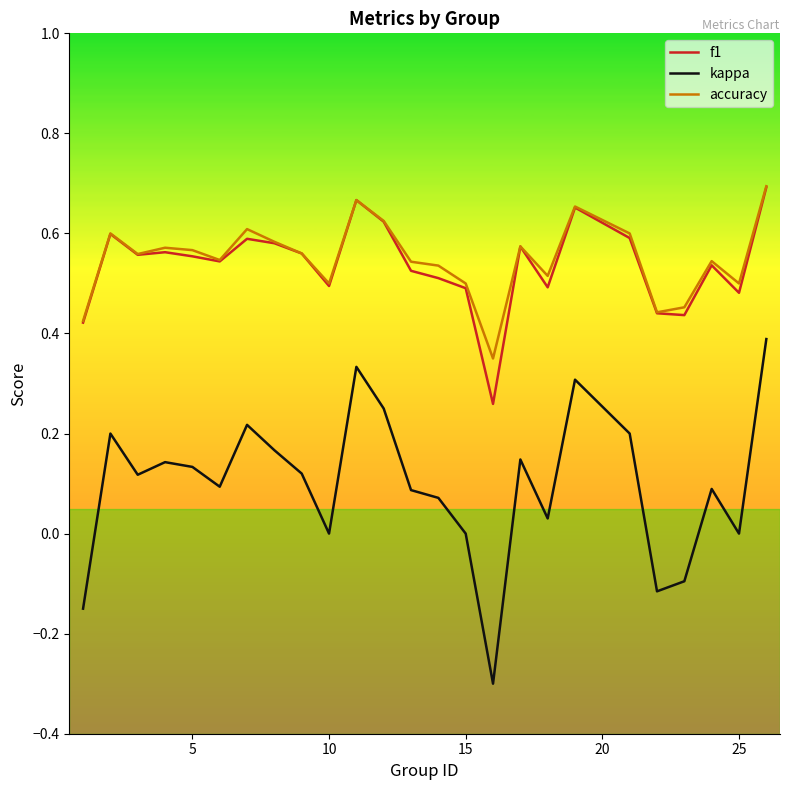

True or false: accuracy and kappa intersect in this chart.

False